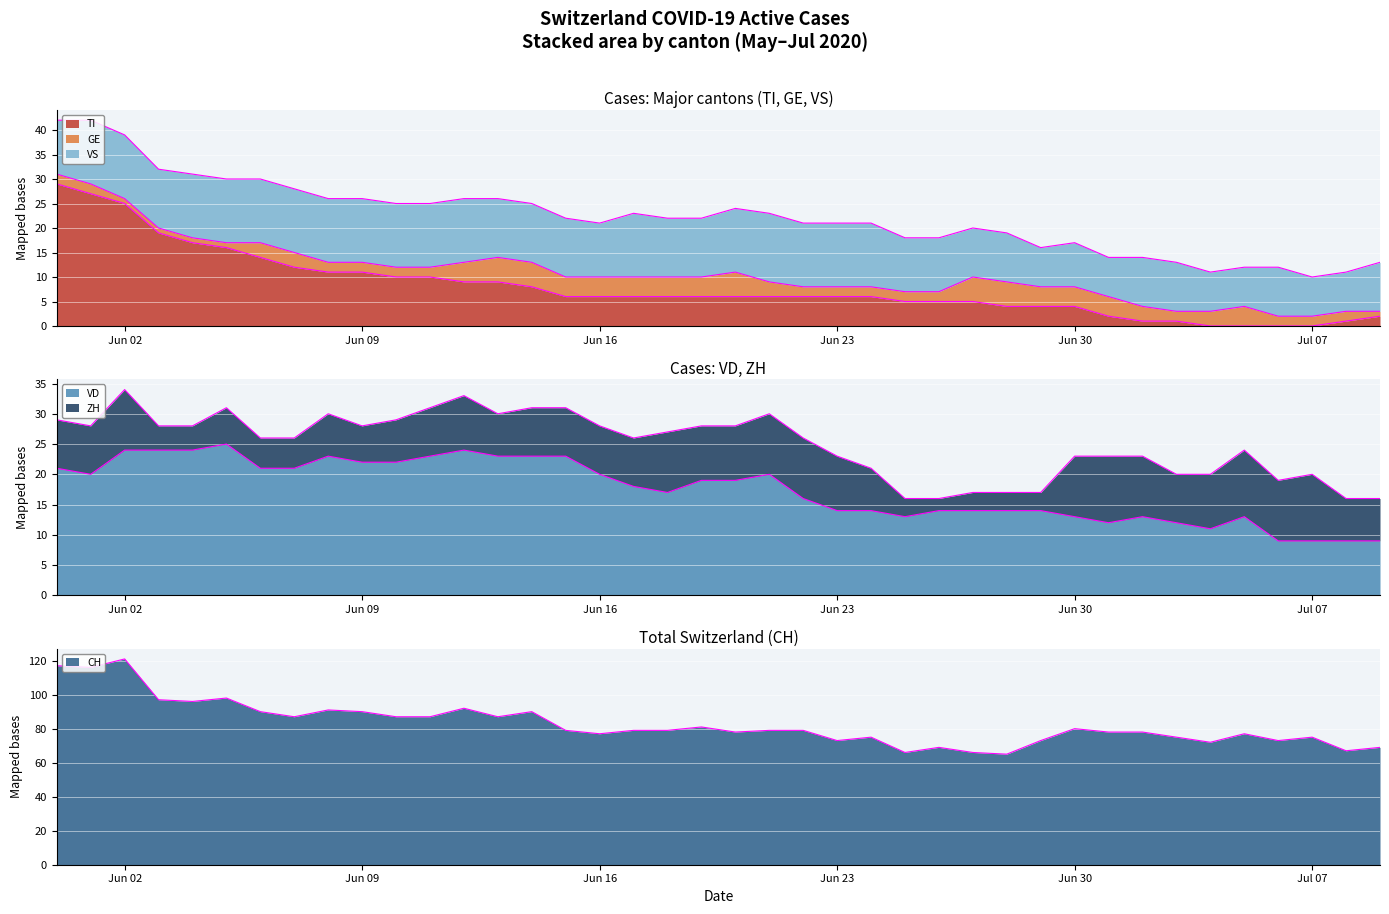

True or false: VD has a value of 3 at 22.

False